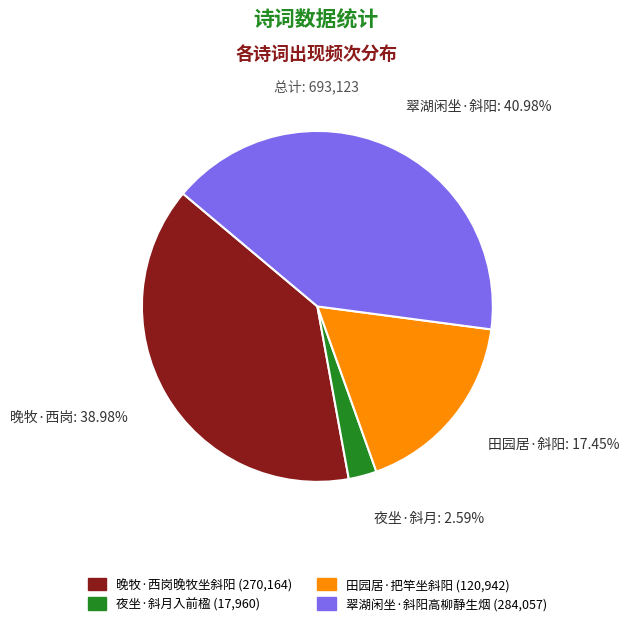

How many segments does this pie chart have?

4